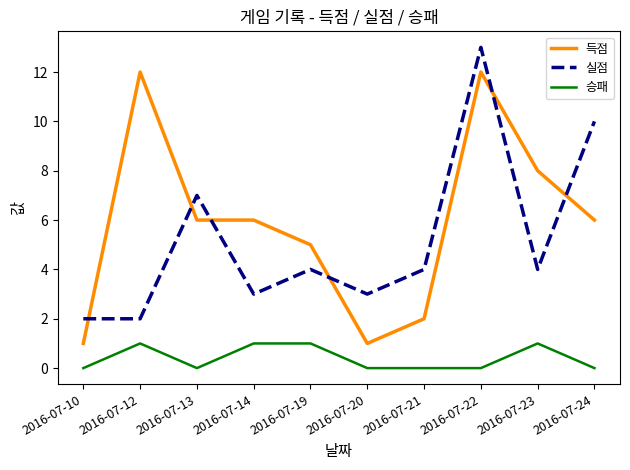

What is the difference between the second highest and minimum values in the 득점 series?

11